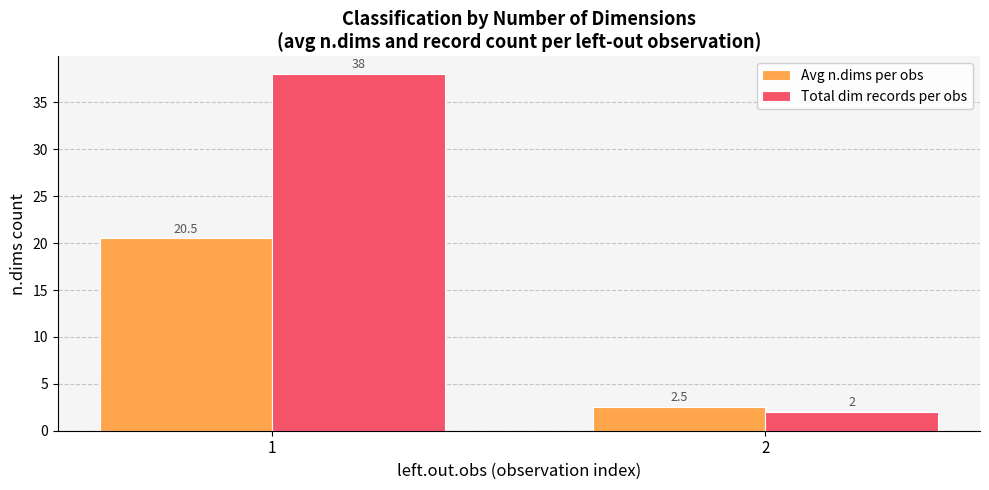

At which category is the sum across all series the highest?

1